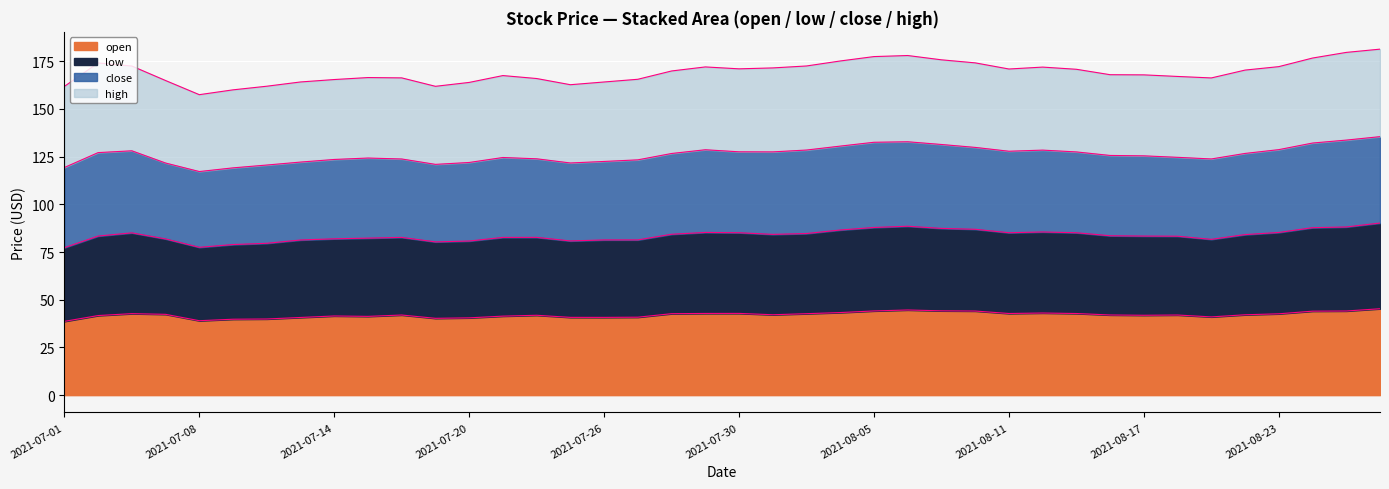

At which label does low reach its peak?

2021-08-26